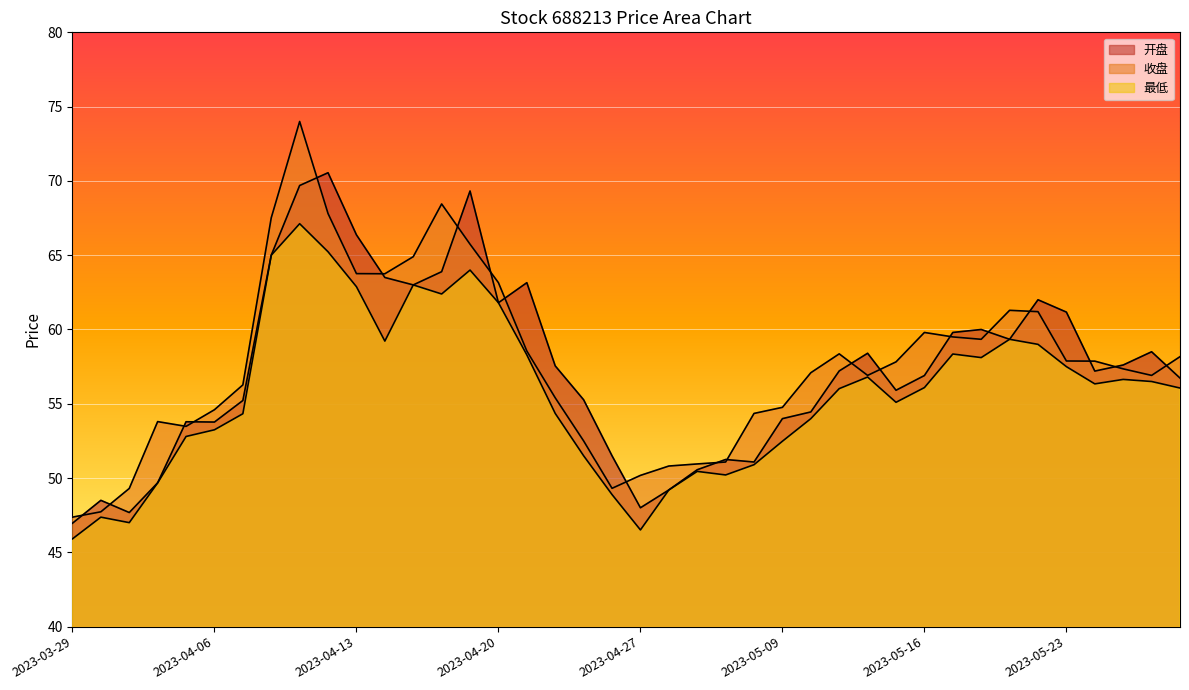

At which category is the sum across all series the highest?

2023-04-11